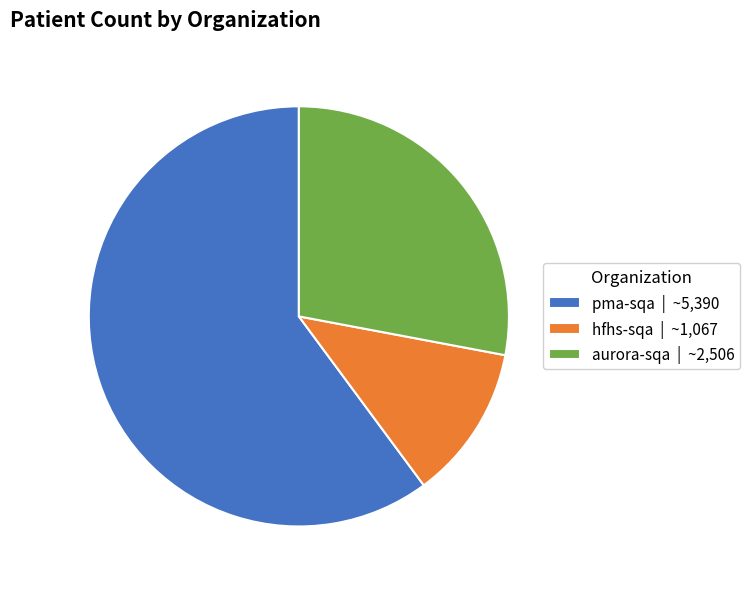

Which slice is the smallest?

hfhs-sqa